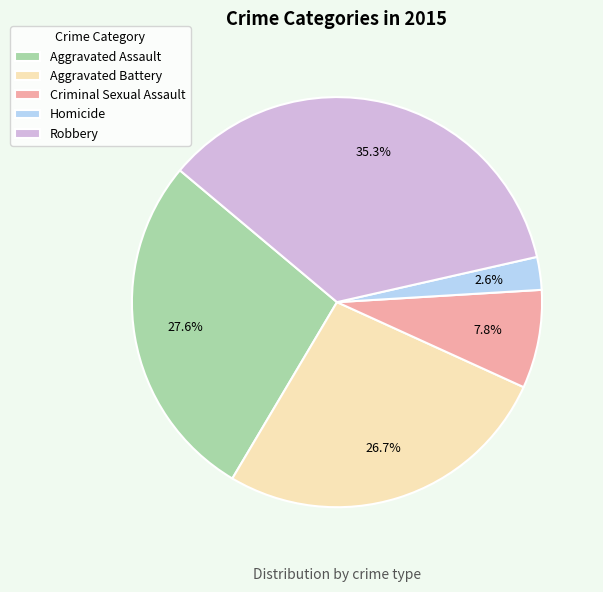

To the nearest percent, what portion does Homicide represent?

3%